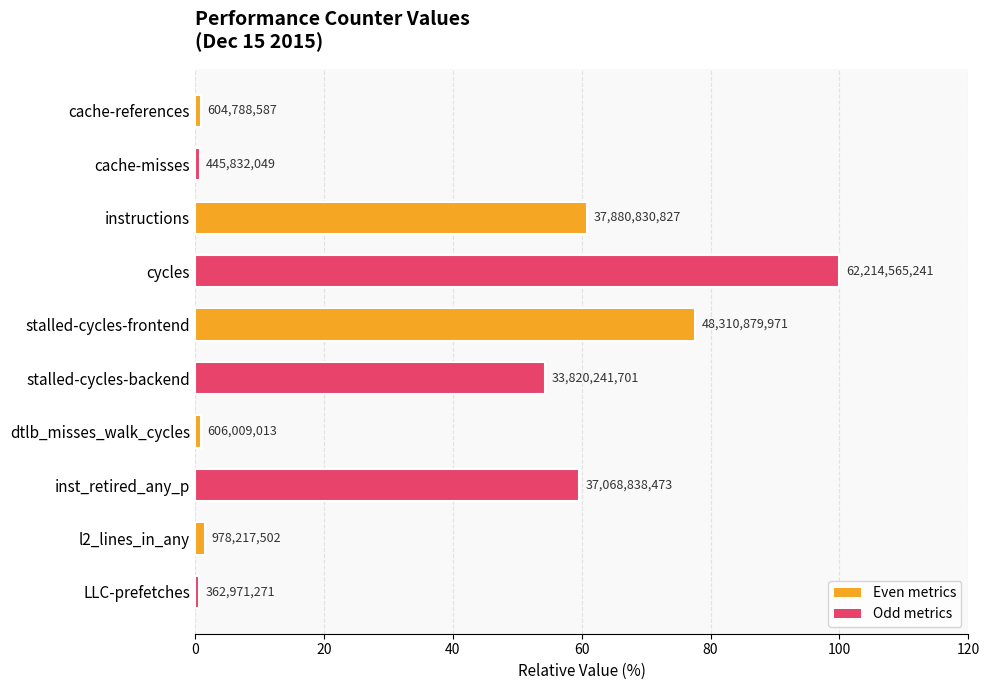

Are the bars horizontal?

Yes